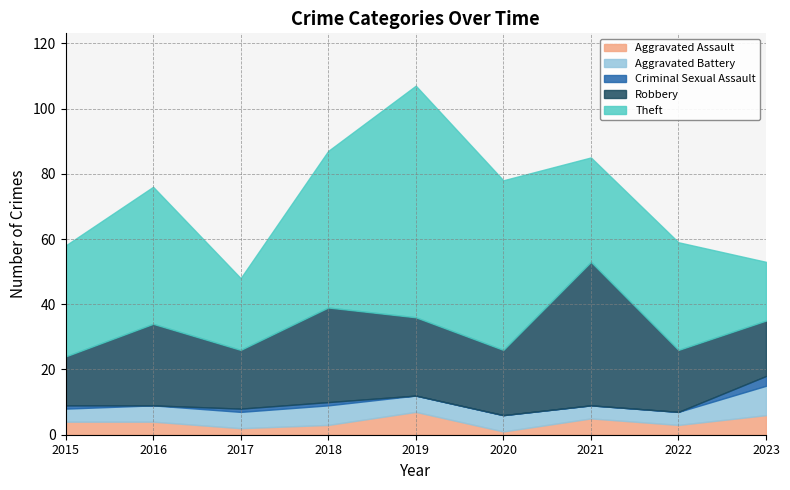

True or false: Aggravated Assault has a value of 3 at 2022.

True